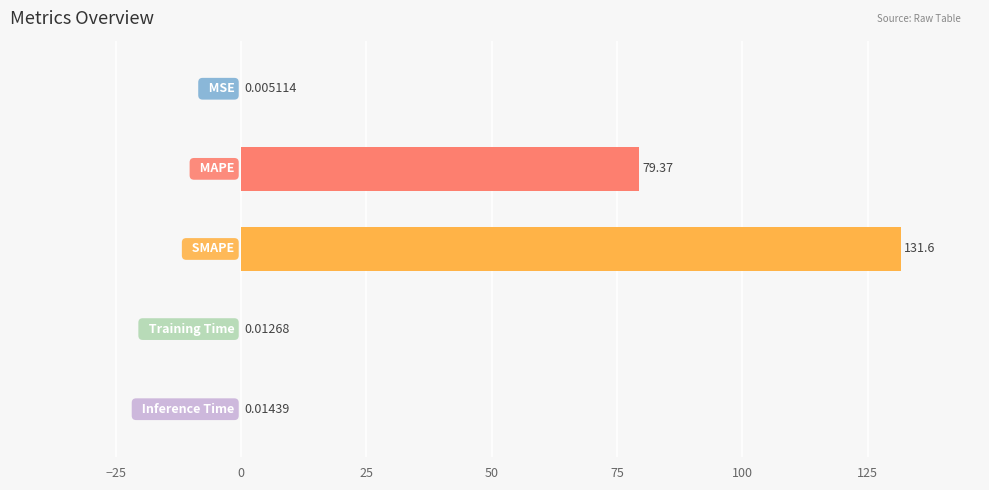

What is the sum of all values?

211.0